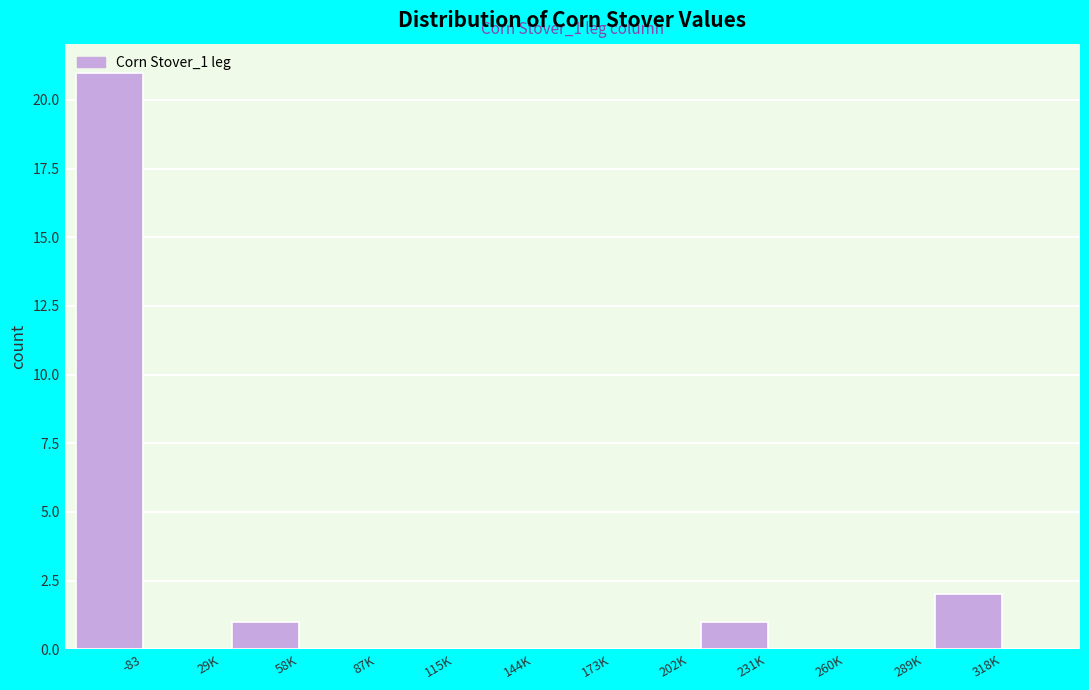

The chart shows a value of -13 at 29K. True or false?

False